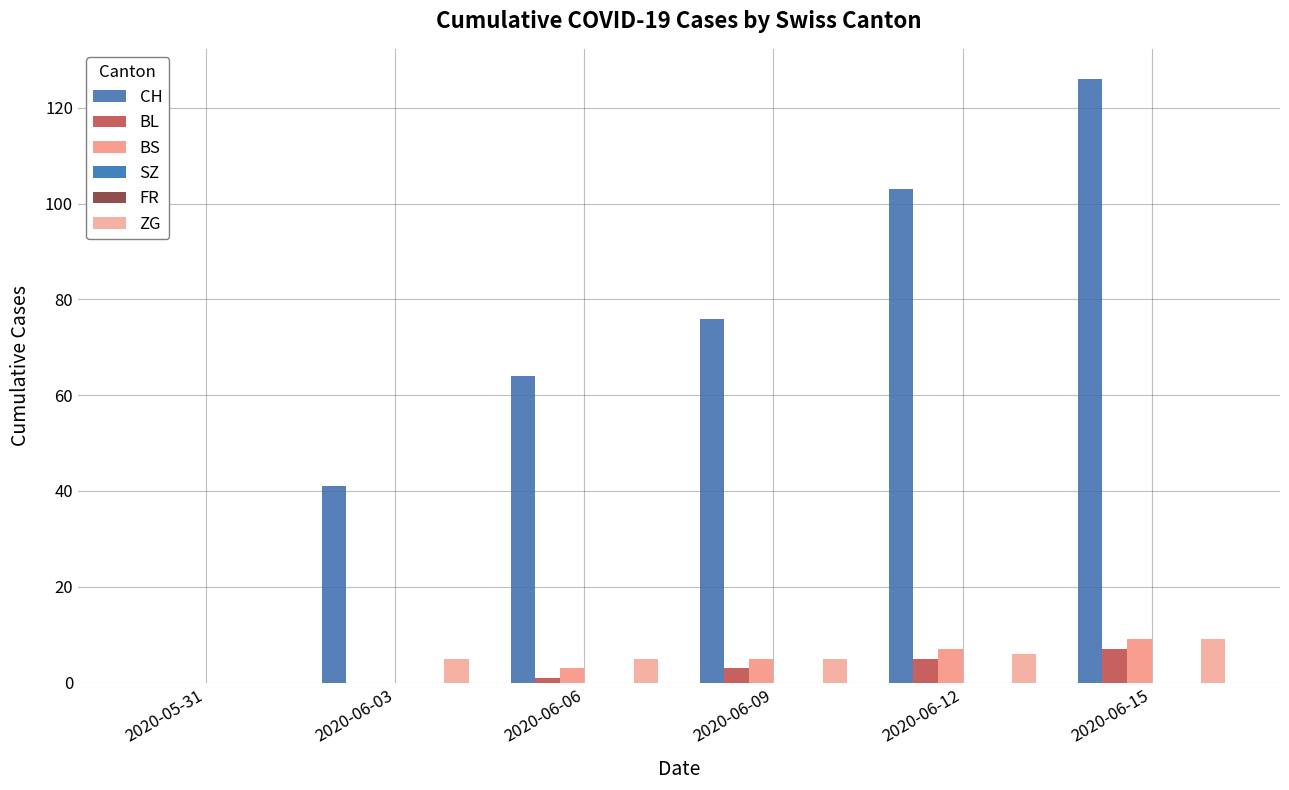

What is the label of the 4th bar from the right?

2020-06-06